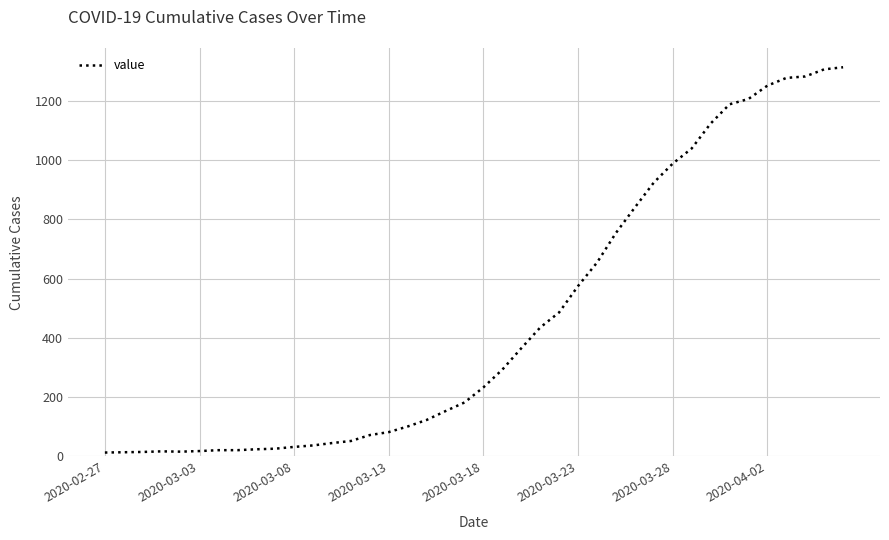

What is the difference between the maximum and minimum values?

1300